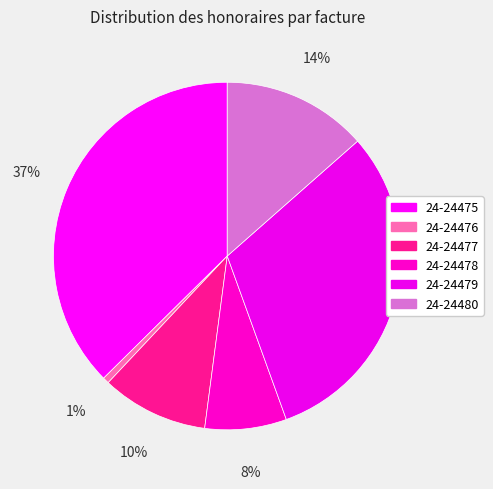

What portion of the pie excludes 24-24475?

62.6%